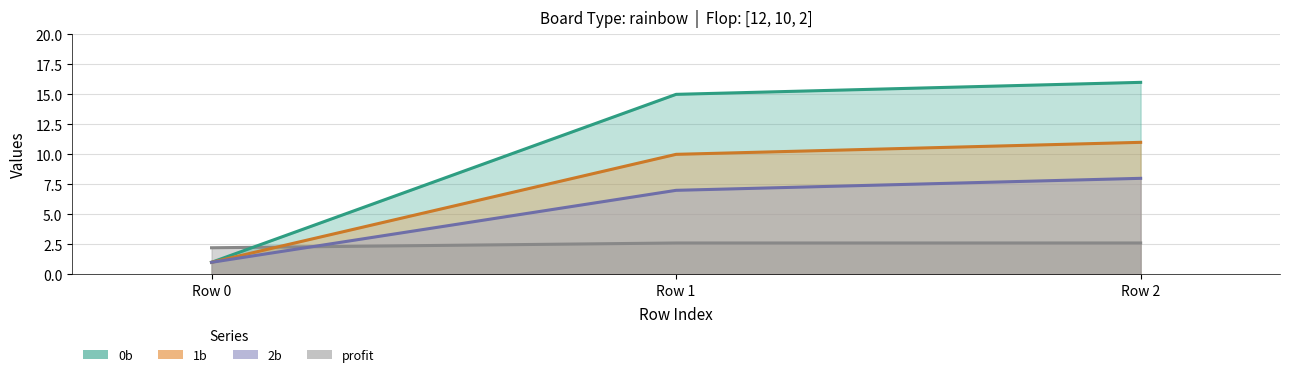

The value of 0b at Row 2 is 3.8. True or false?

False